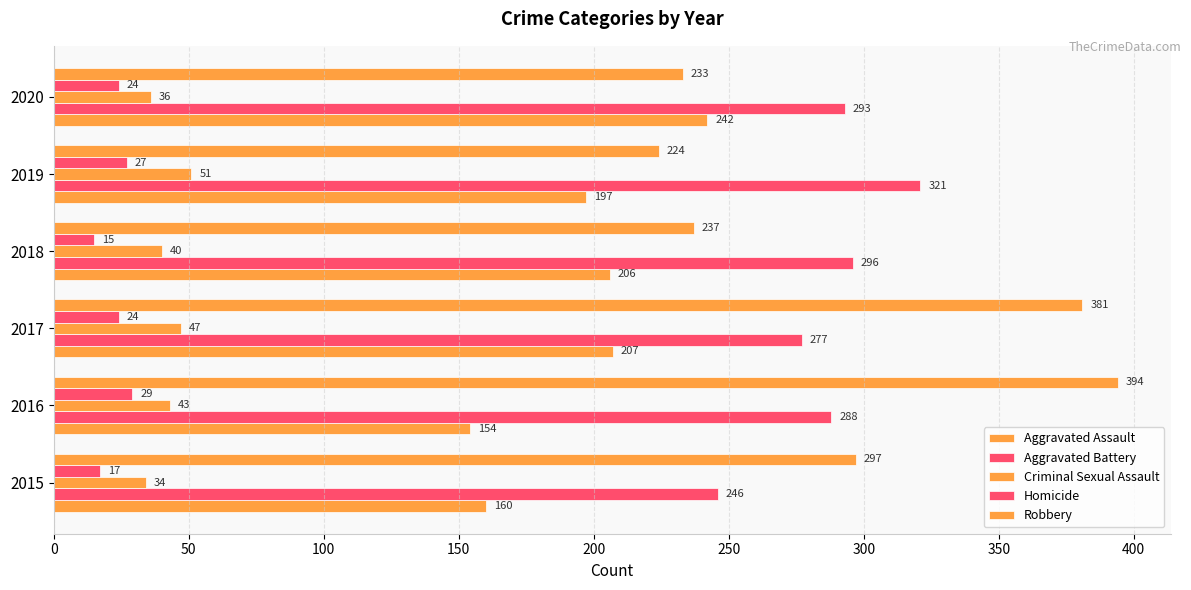

What is the maximum value shown in the chart?

394